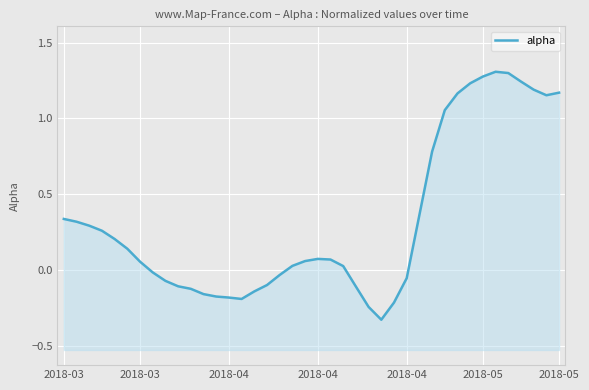

Which has a higher value, 34 or 39?

34